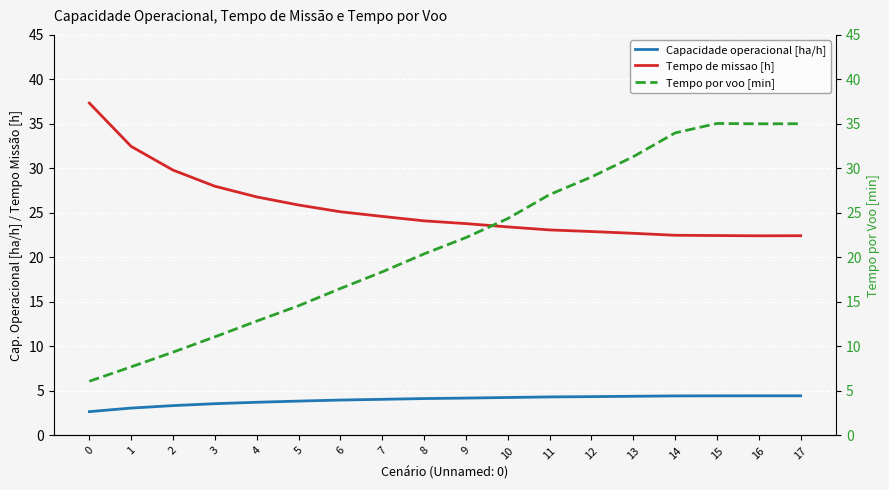

Is it true that Capacidade operacional [ha/h] equals 3.9 at 5?

True